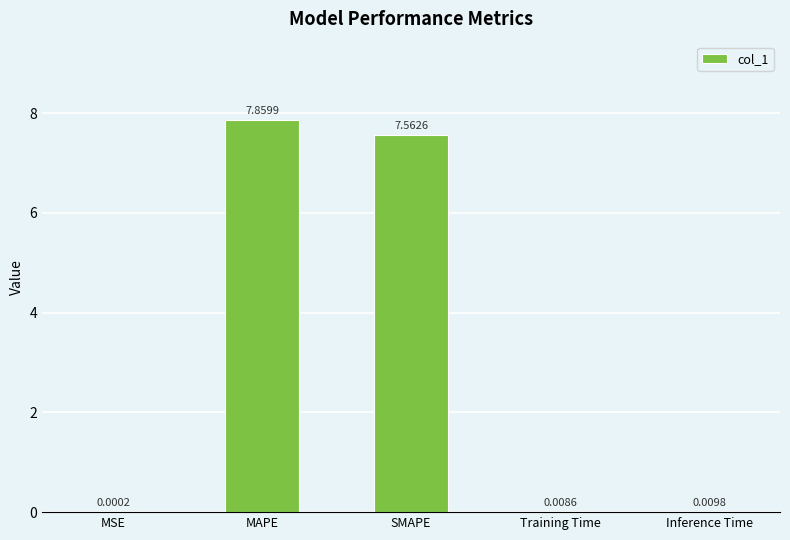

Which label corresponds to the largest value in the chart?

MAPE